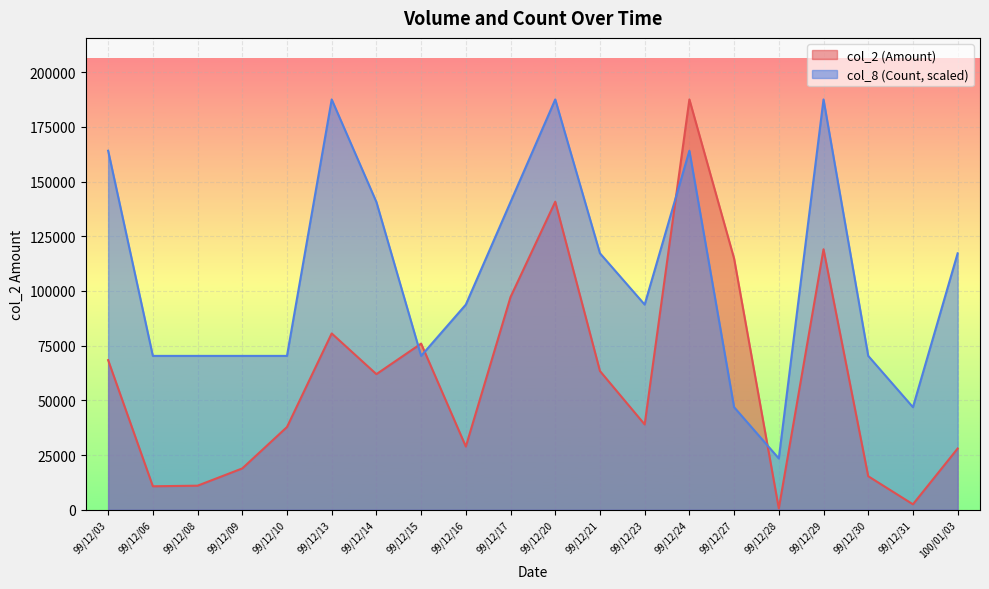

Rank the categories by col_2 (Amount) value from lowest to highest.

99/12/28, 99/12/31, 99/12/06, 99/12/08, 99/12/30, 99/12/09, 100/01/03, 99/12/16, 99/12/10, 99/12/23, 99/12/14, 99/12/21, 99/12/03, 99/12/15, 99/12/13, 99/12/17, 99/12/27, 99/12/29, 99/12/20, 99/12/24